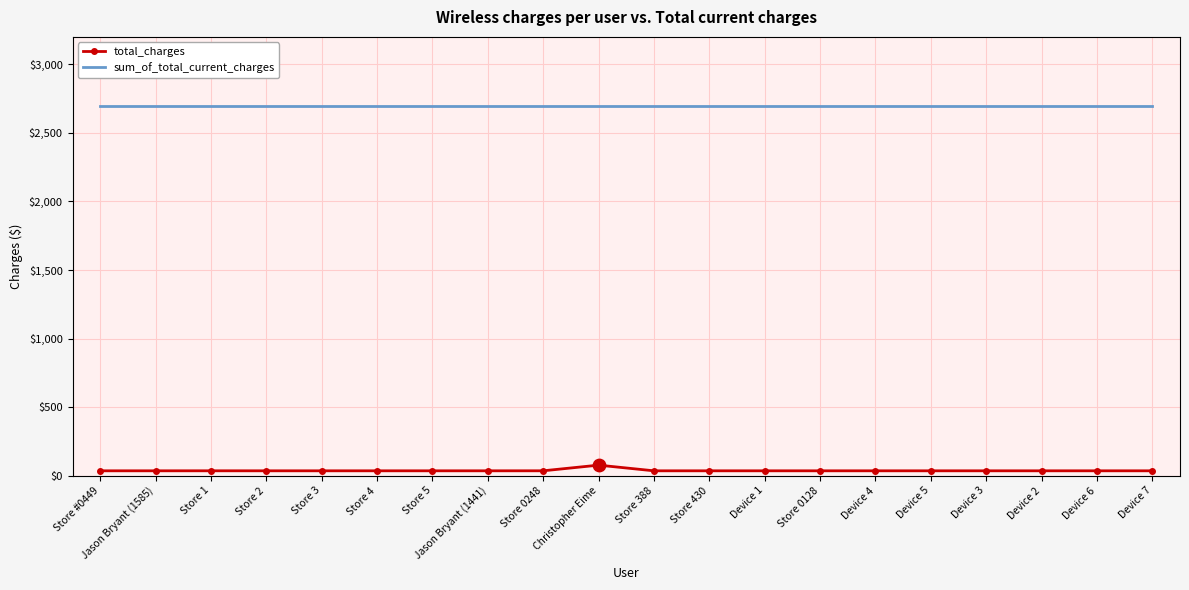

At how many categories does at least one series exceed 103?

20